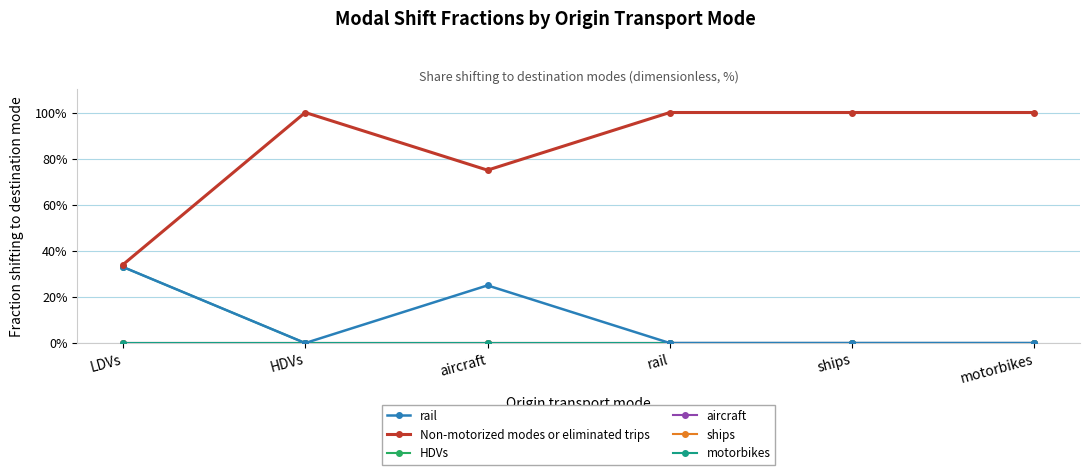

Is this an area chart (filled region under the line)?

No